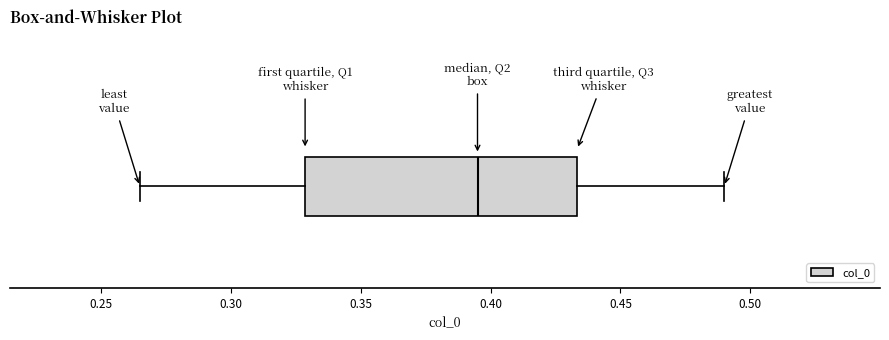

Read this box plot against the x-axis: the position of the median line, the range covered by the box, and the ends of both whiskers. The values are not printed on the chart, so give them approximately, as read against the axis.

median 0.395, box 0.330 to 0.435, whiskers 0.265 to 0.490